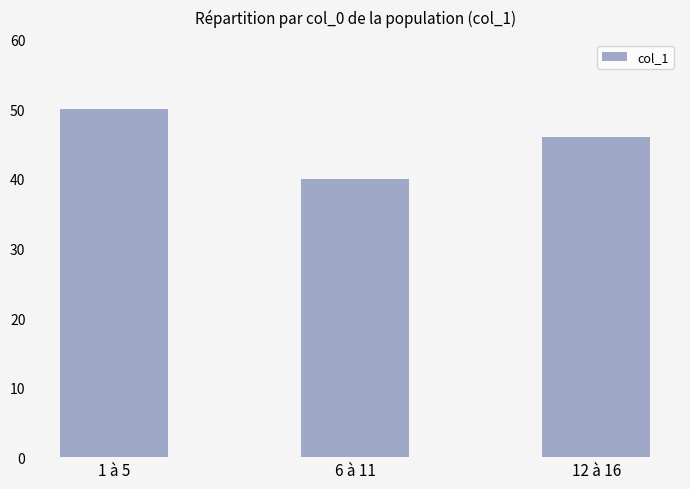

Does the chart contain stacked bars?

No